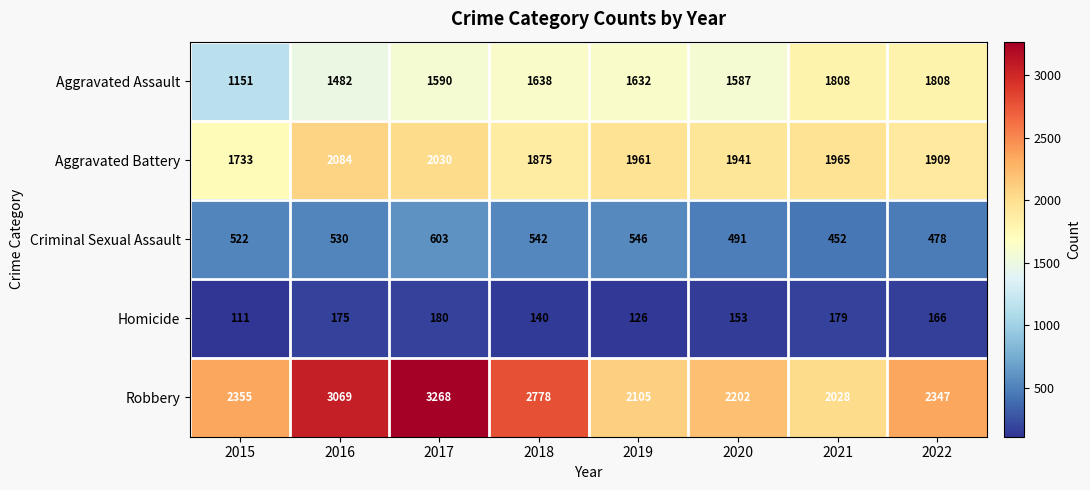

Between 2020 and 2021, which series saw the biggest shift?

Aggravated Assault